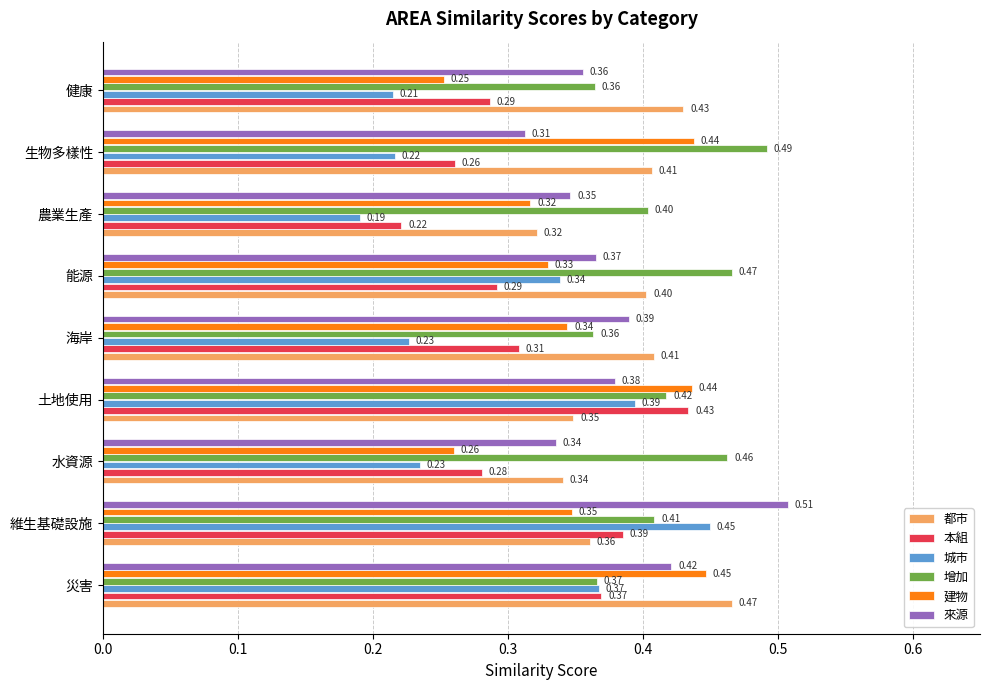

Which series has the widest spread of values?

城市